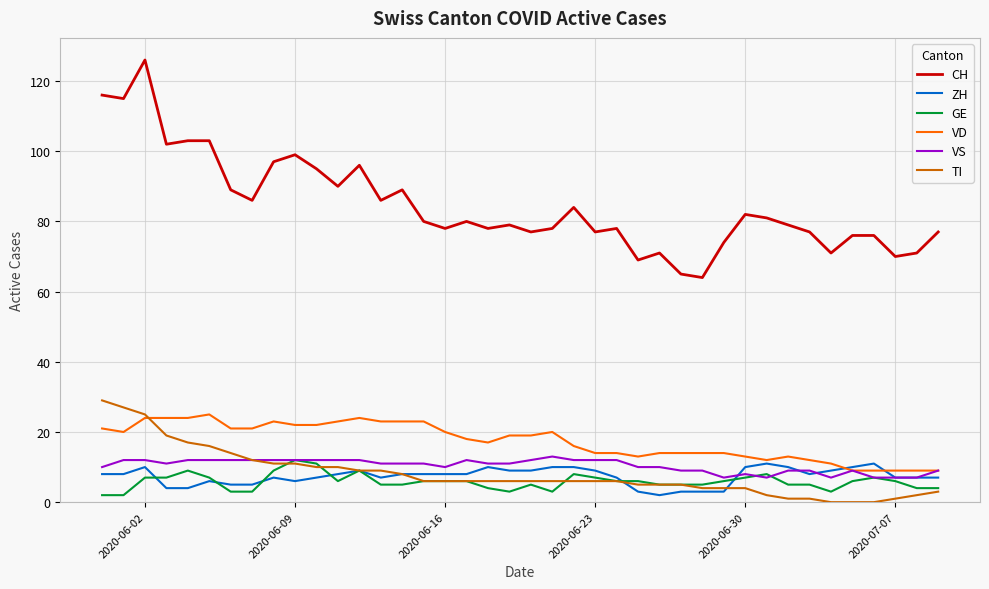

Which series has the largest total across all categories?

CH